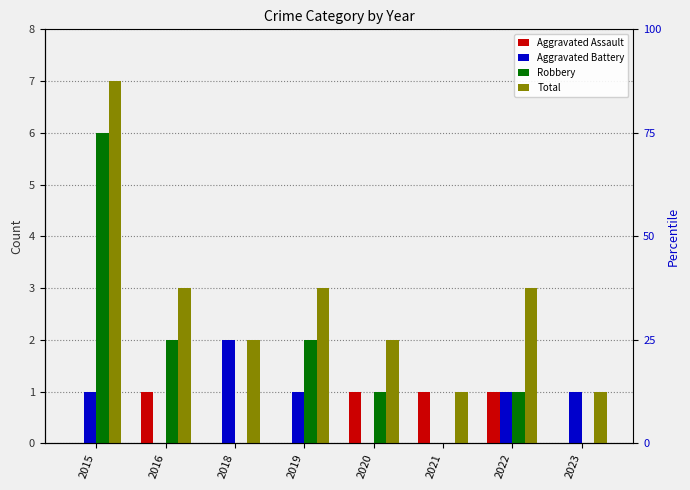

What is the sum of the Total values at 2018 and 2022?

5